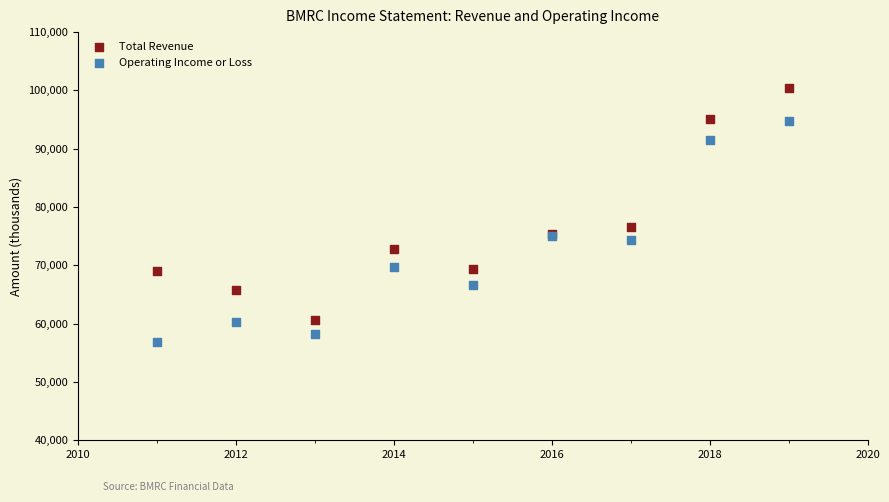

In the Total Revenue series, what Y value is closest to 80500?

76600